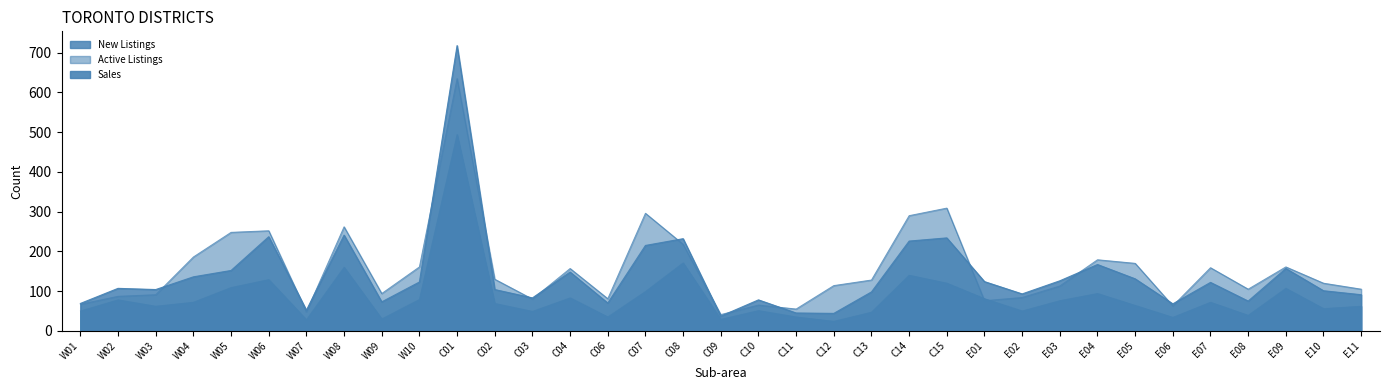

At which category is the sum across all series the highest?

C01